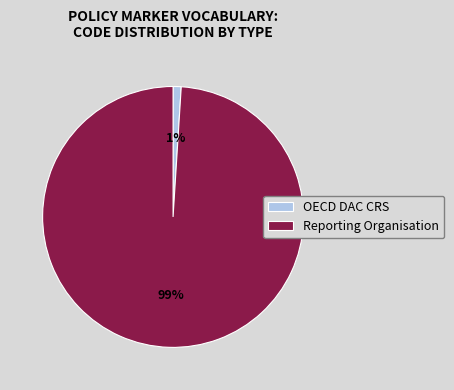

Which category accounts for the majority?

Reporting Organisation